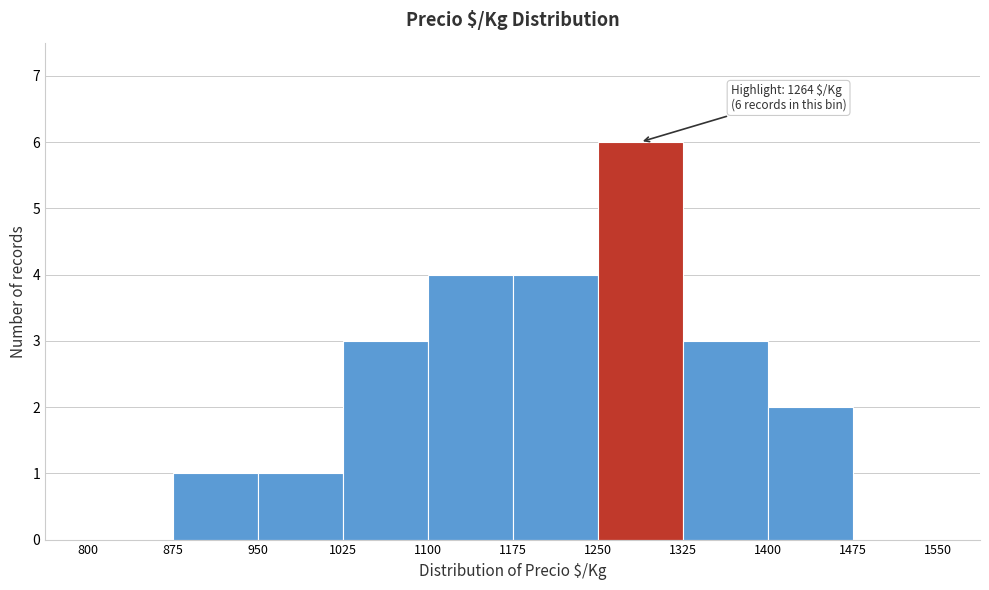

Which range on the x-axis has the tallest bar?

1250 to 1325